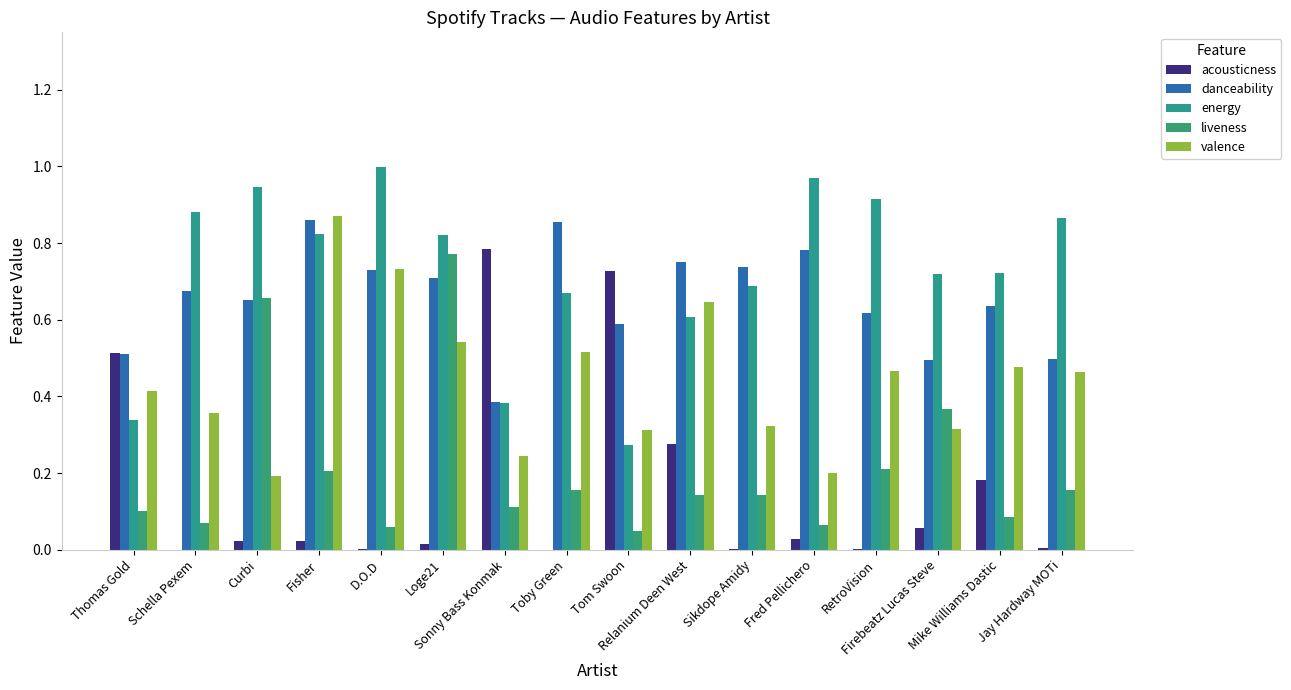

What is the total value across all series at Sonny Bass Konmak?

1.9